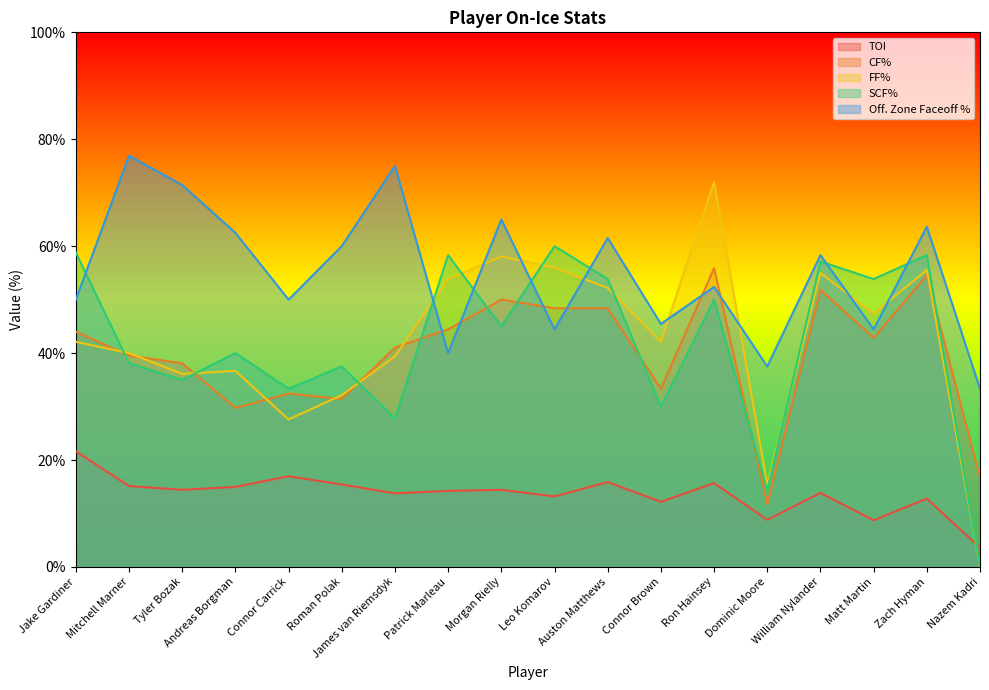

At how many categories does at least one series exceed 5?

18